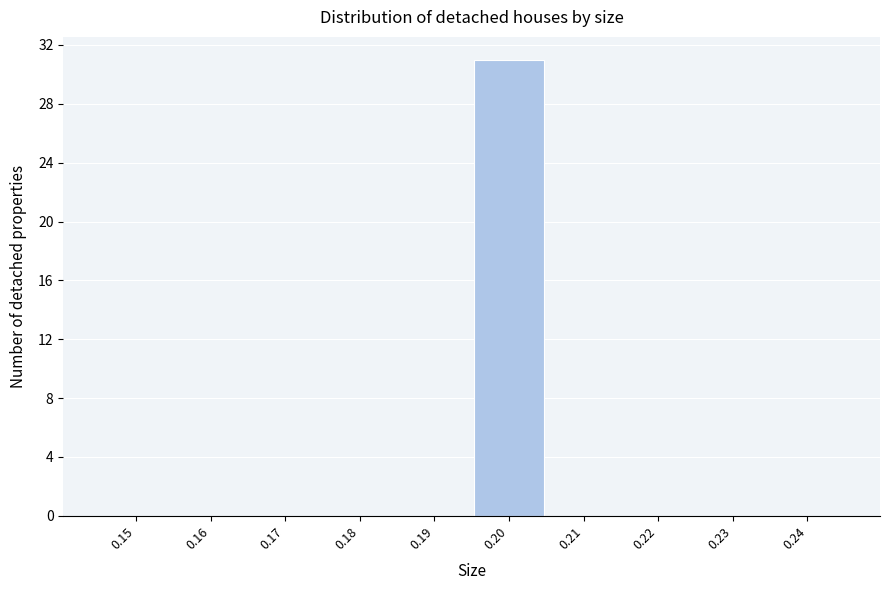

Reading left to right, list all the values displayed in this chart.

0.15=0	0.16=0	0.17=0	0.18=0	0.19=0	0.20=31	0.21=0	0.22=0	0.23=0	0.24=0